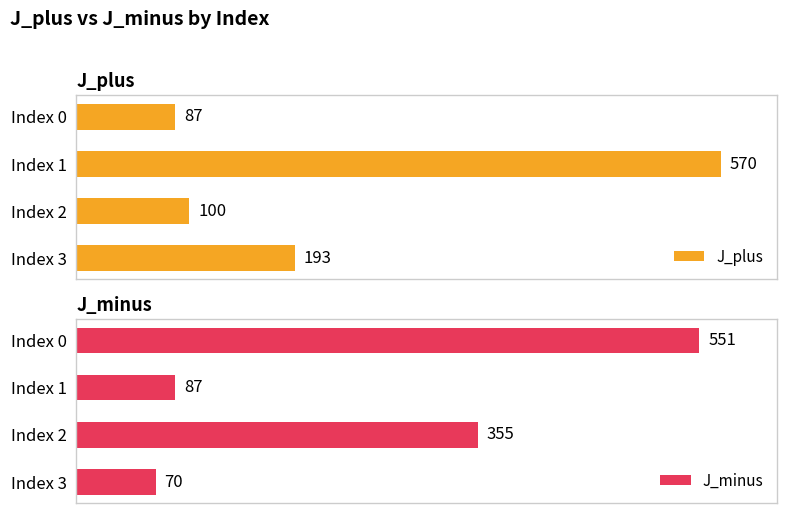

How many data points in J_plus are above 193?

1